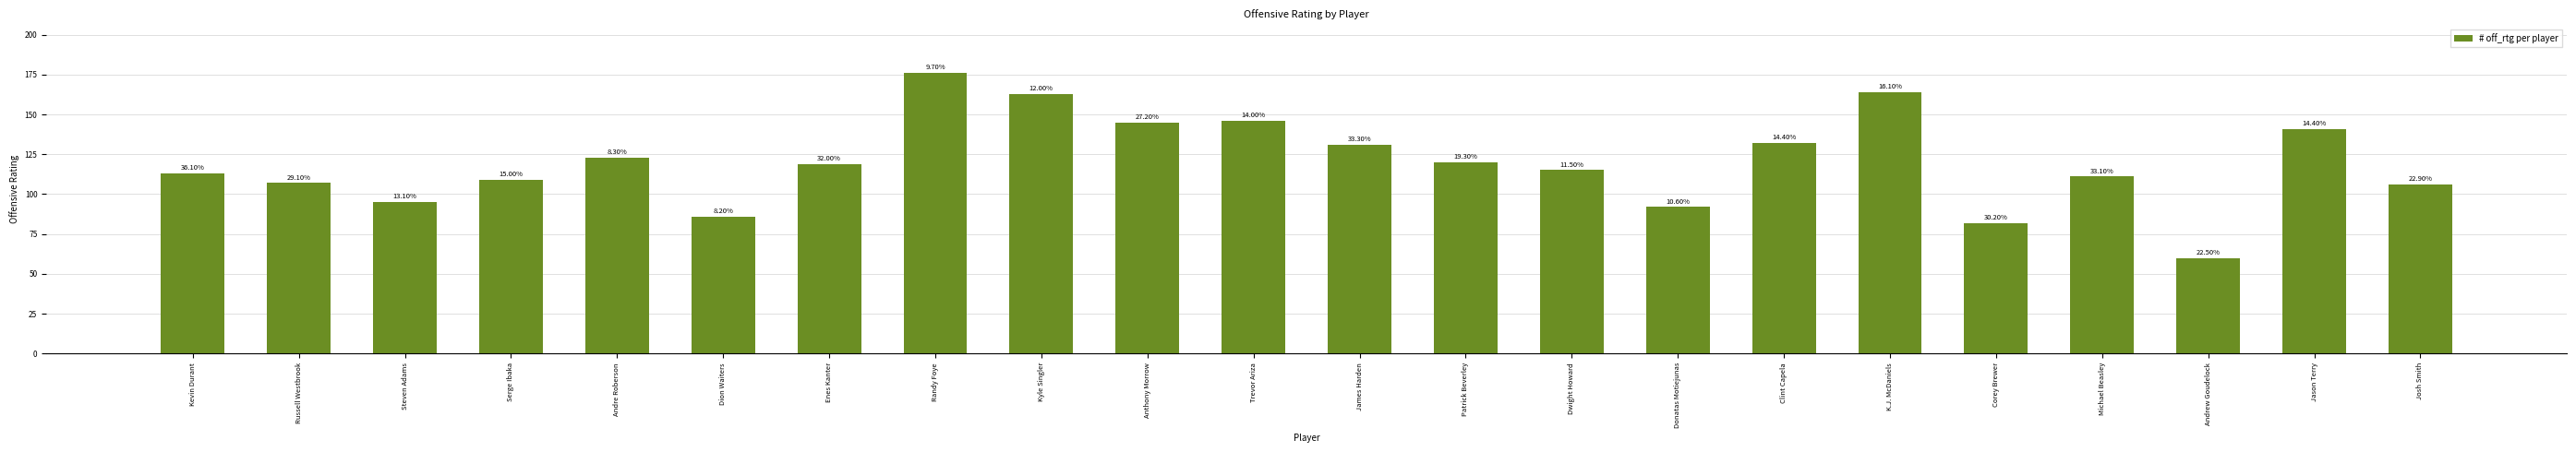

List the labels in order of value, smallest first.

Andrew Goudelock, Corey Brewer, Dion Waiters, Donatas Motiejunas, Steven Adams, Josh Smith, Russell Westbrook, Serge Ibaka, Michael Beasley, Kevin Durant, Dwight Howard, Enes Kanter, Patrick Beverley, Andre Roberson, James Harden, Clint Capela, Jason Terry, Anthony Morrow, Trevor Ariza, Kyle Singler, K.J. McDaniels, Randy Foye